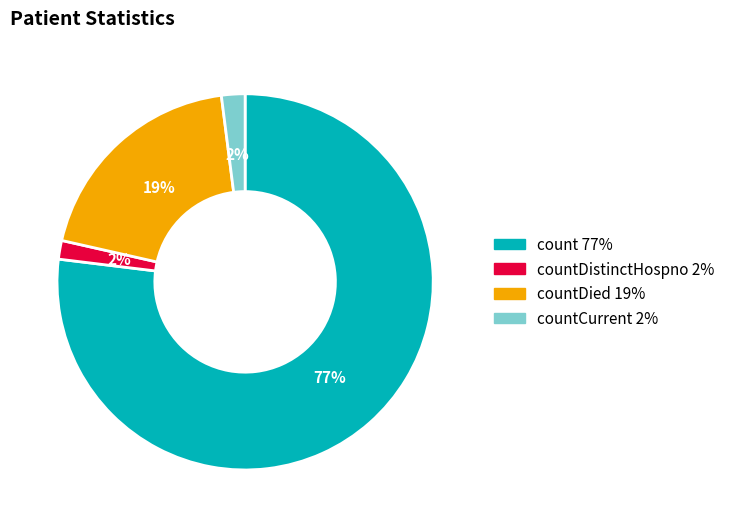

To the nearest percent, what is the average slice percentage?

25%